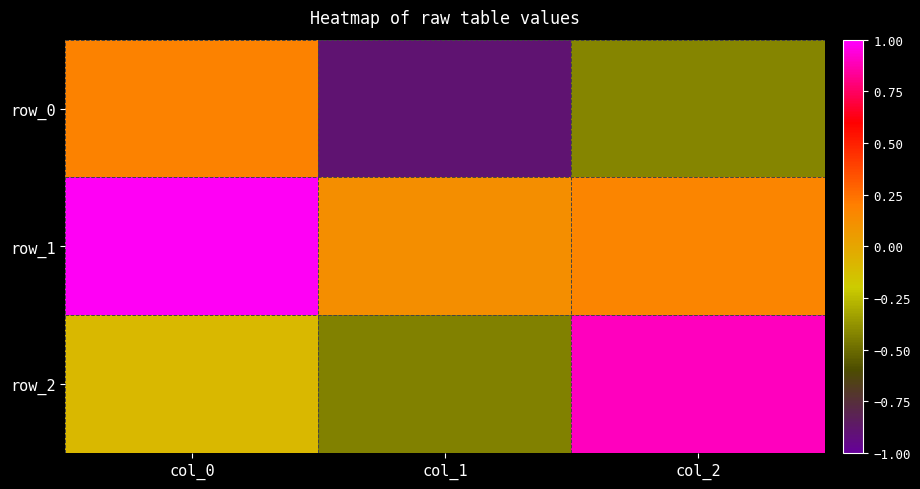

At which category is the sum across all series the highest?

col_0